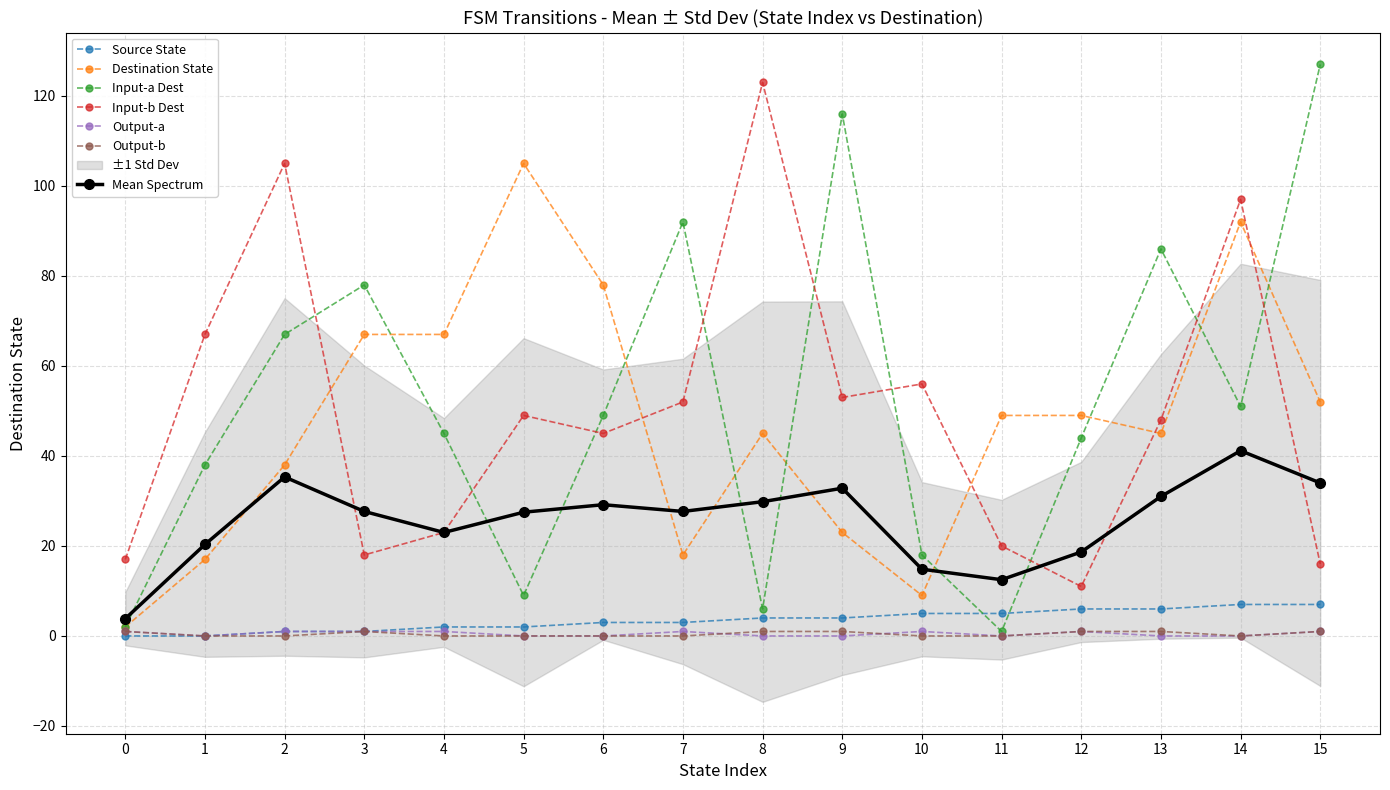

Which series has the largest total across all categories?

input_a_dest